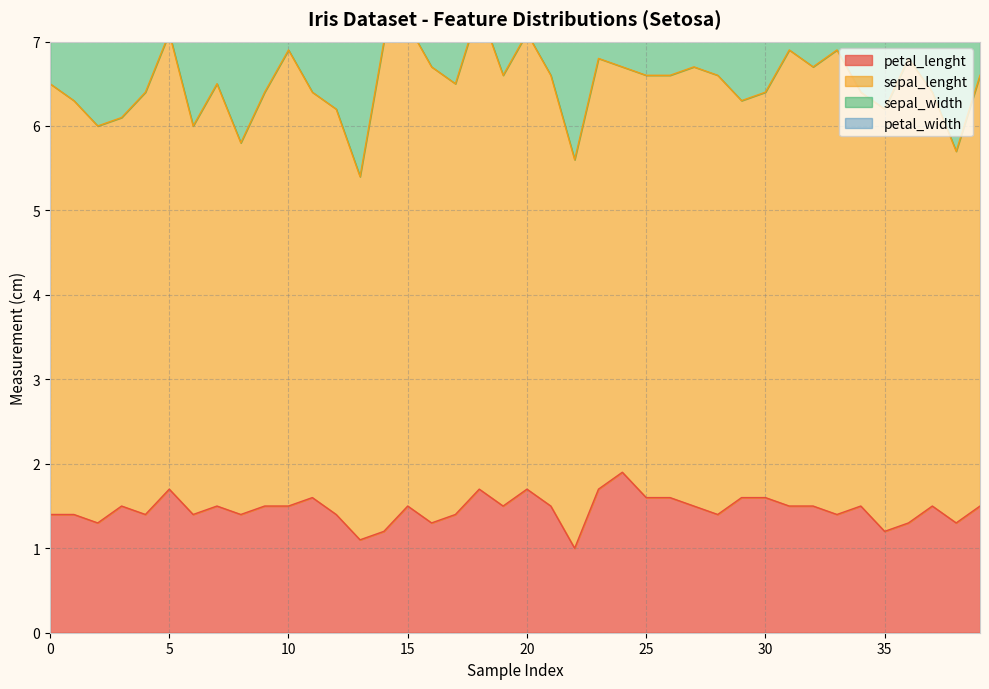

What is the average value of the sepal_lenght series?

5.0